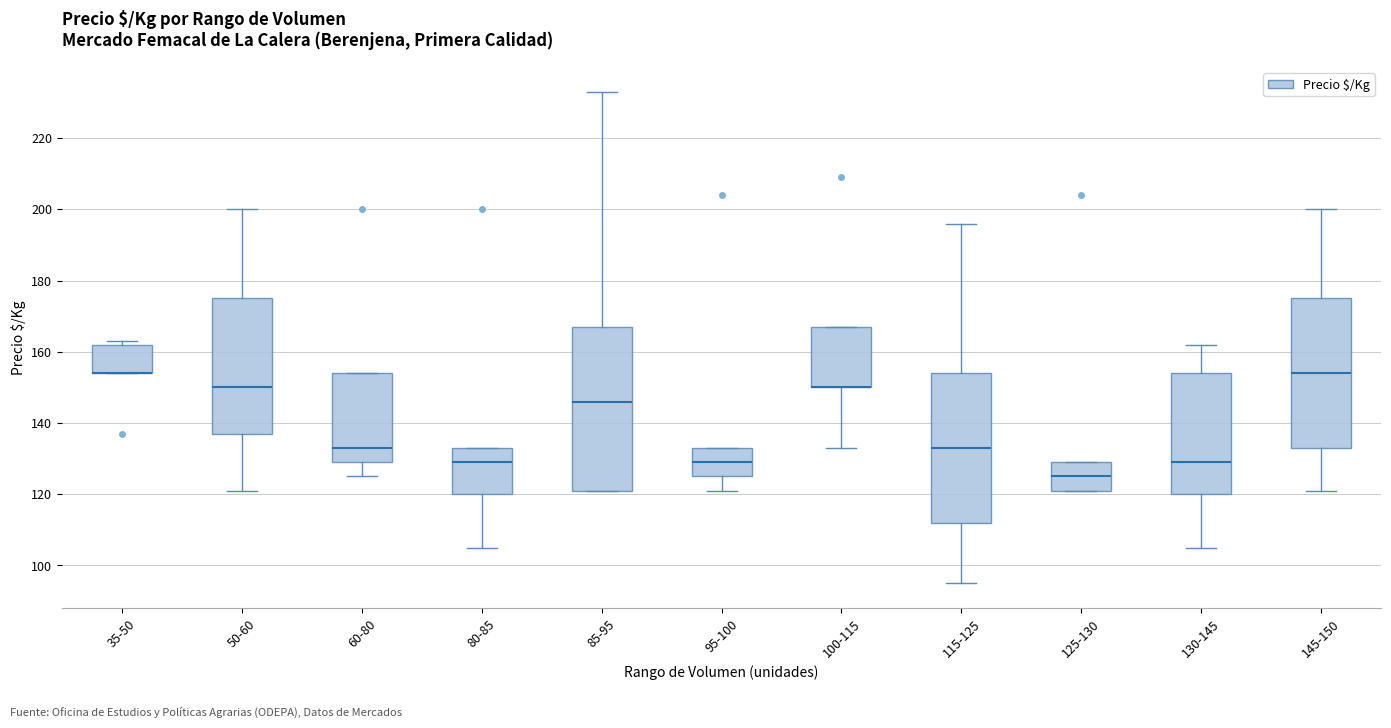

Which box is the tallest, from its lower edge to its upper edge?

85-95